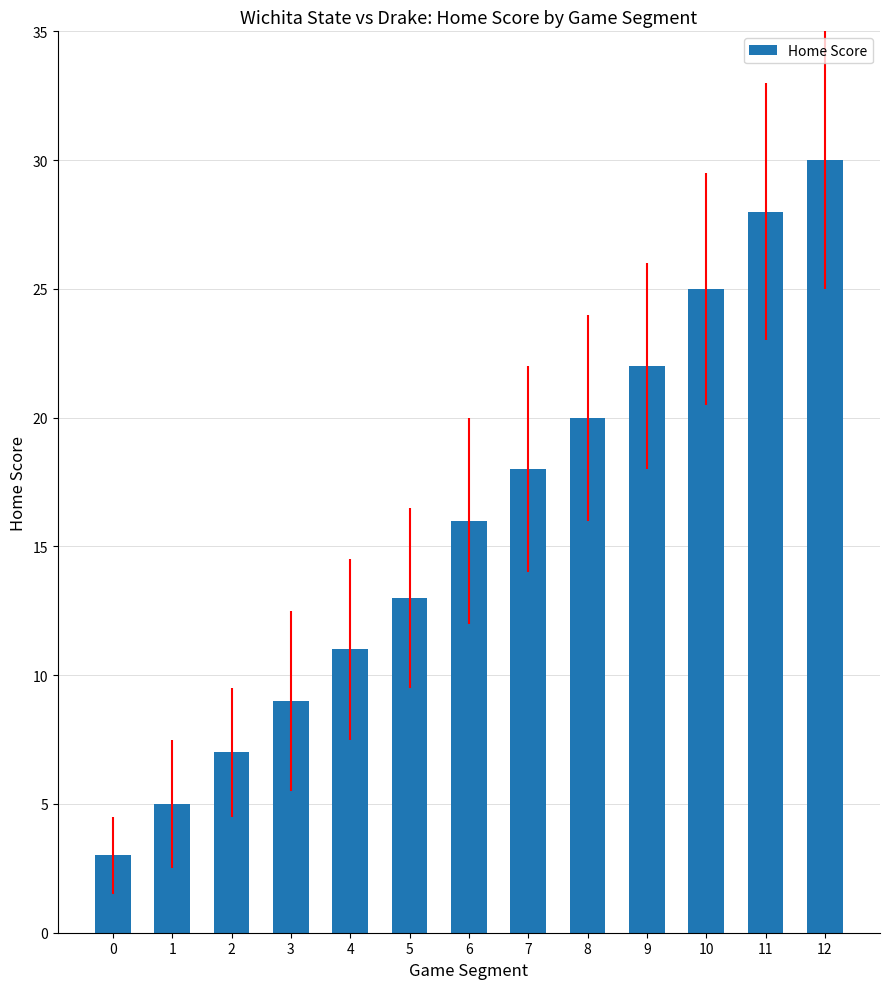

Reading left to right, transcribe all the data shown in this chart.

3	5	7	9	11	13	16	18	20	22	25	28	30